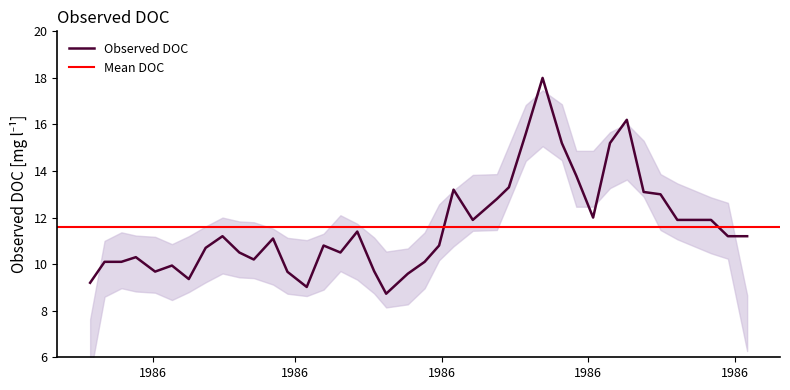

Which has a higher value, 1986-09-21 or 1986-09-28?

1986-09-21